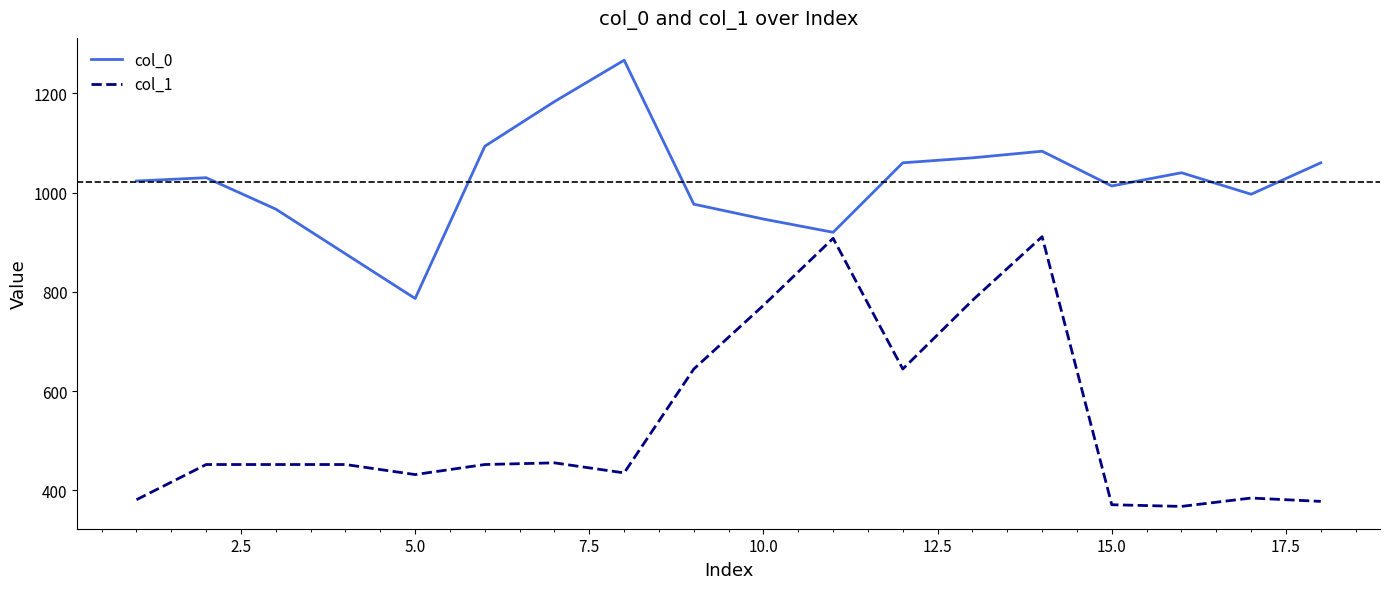

What is the smallest value displayed?

367.9